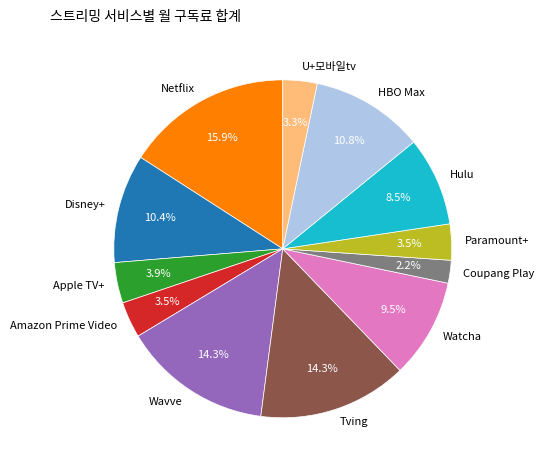

Between Wavve and Amazon Prime Video, which is larger?

Wavve